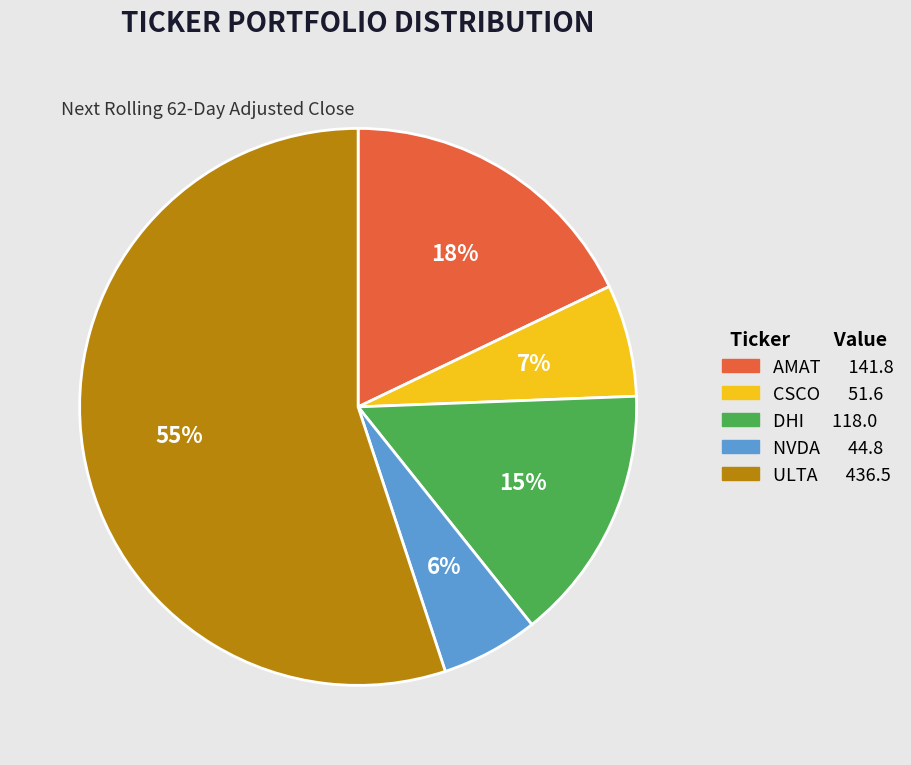

To the nearest percent, what is the average slice percentage?

20%